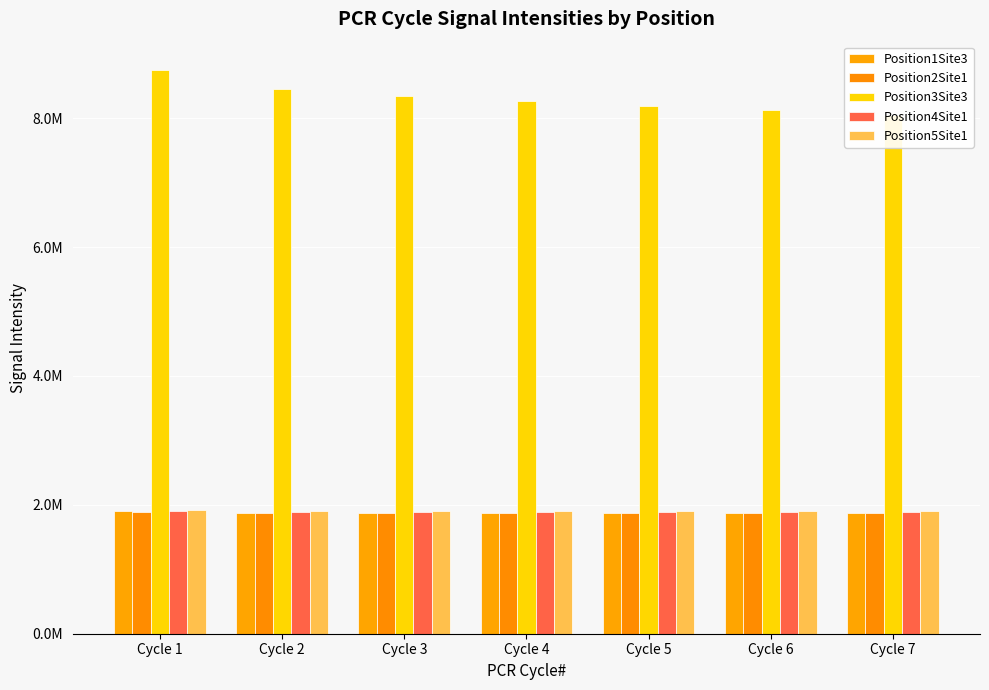

The value of Position4Site1 at Cycle 5 is 2921499. True or false?

False